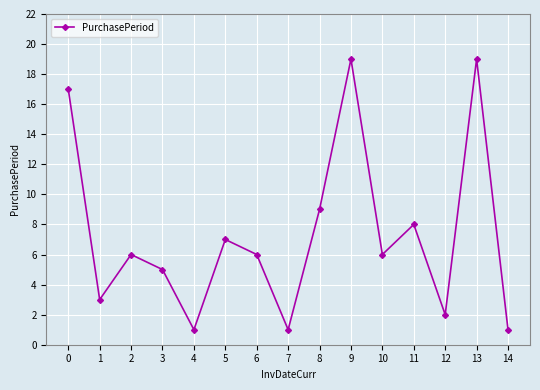

True or false: there are more than 0 points higher than both neighbors.

True